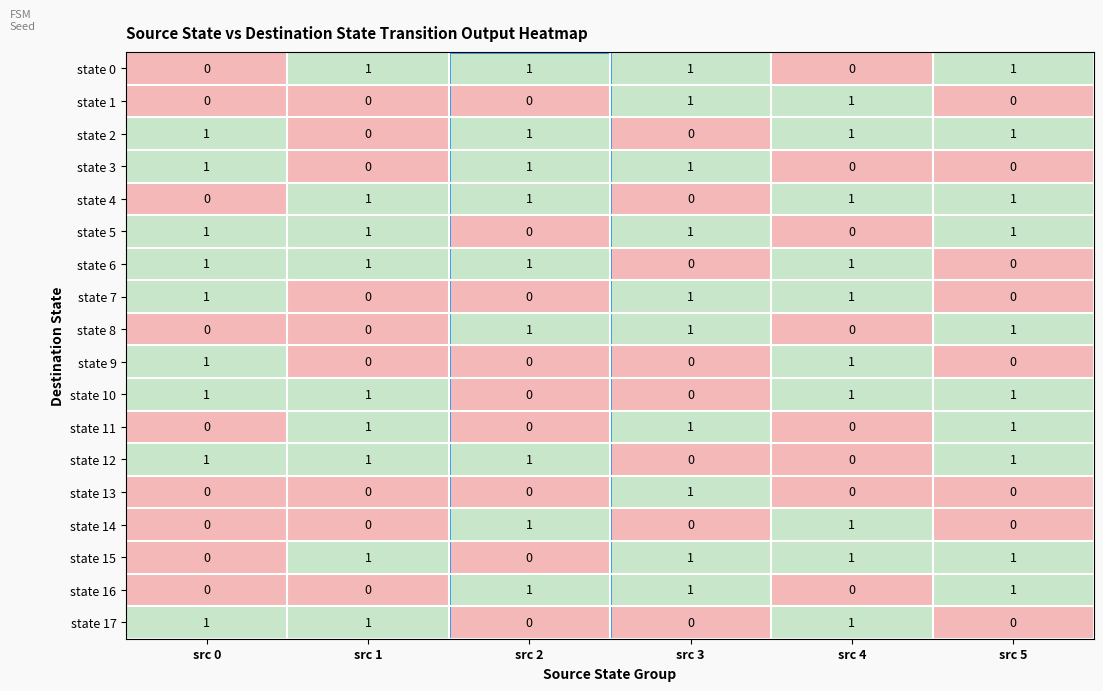

At how many categories does at least one series exceed 0?

6